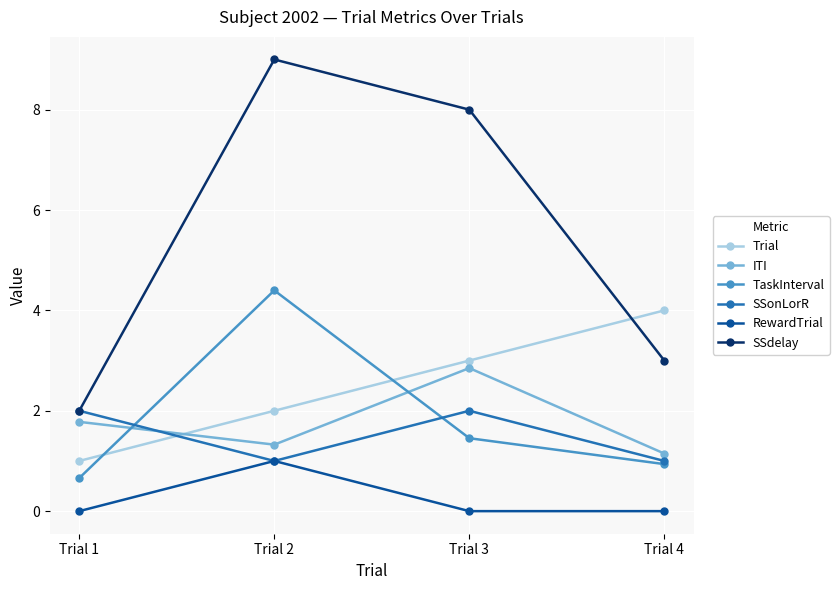

Reading right to left, extract all data points from this chart.

Trial: 4.0	3.0	2.0	1.0
ITI: 1.1	2.9	1.3	1.8
TaskInterval: 0.9	1.5	4.4	0.7
SSonLorR: 1.0	2.0	1.0	2.0
RewardTrial: 0.0	0.0	1.0	0.0
SSdelay: 3.0	8.0	9.0	2.0